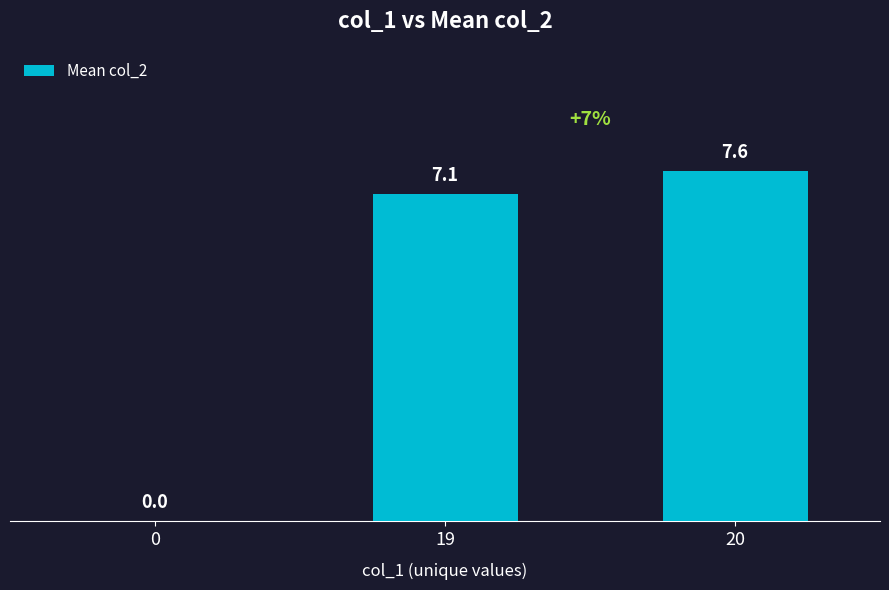

Reading left to right, extract all data points from this chart.

0.0	7.1	7.6